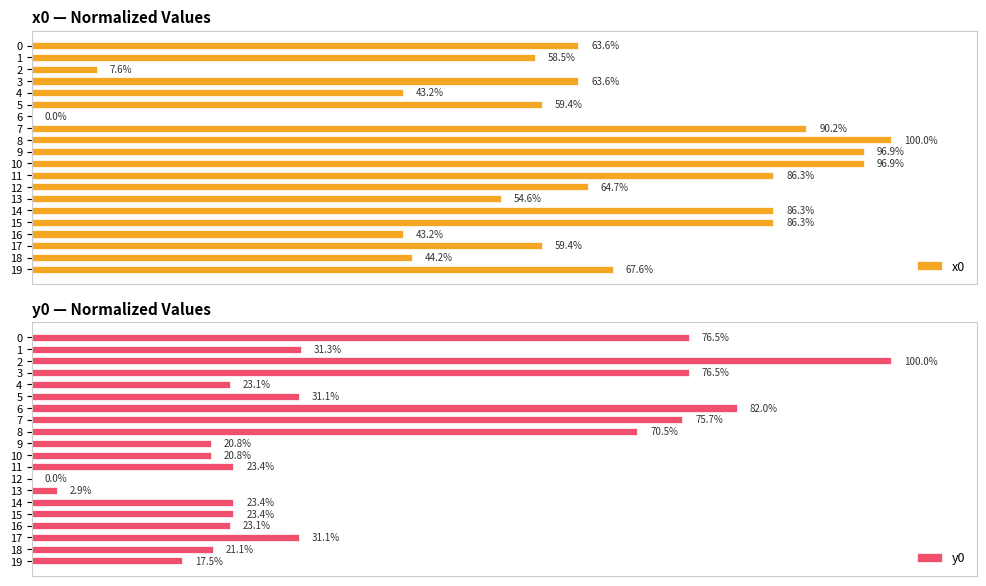

How many distinct data groups are displayed?

2